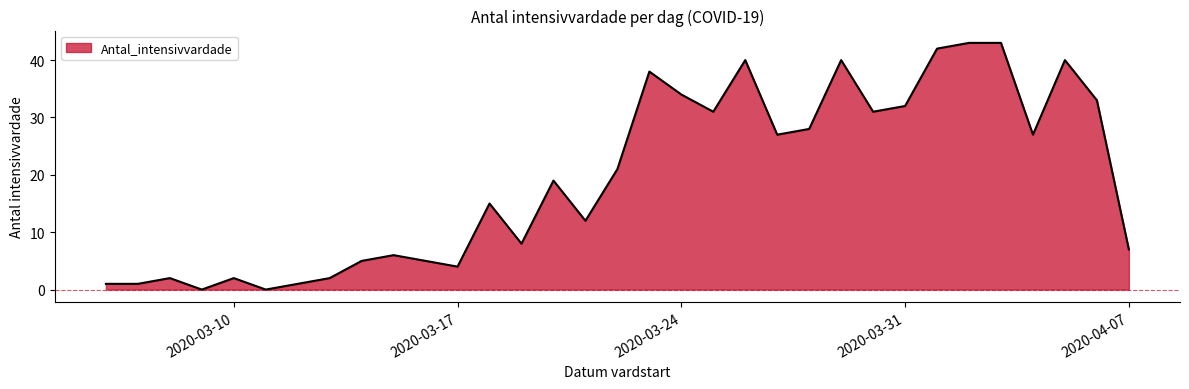

What is the maximum value shown in the chart?

43